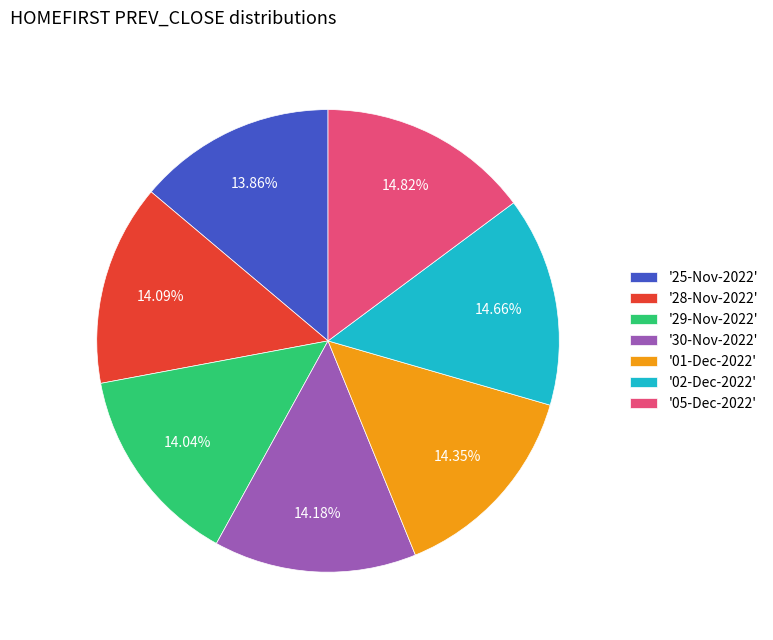

What is the ratio of the value at '30-Nov-2022' to the value at '01-Dec-2022'?

1.0